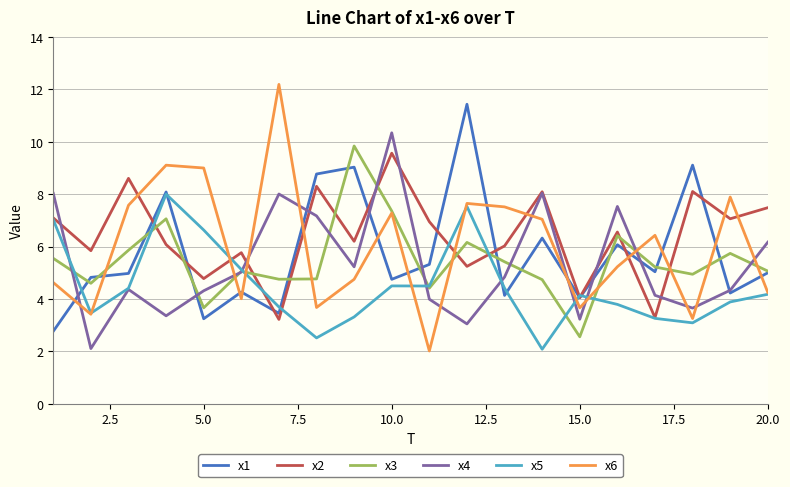

What is the lowest value of the x3 series?

2.6